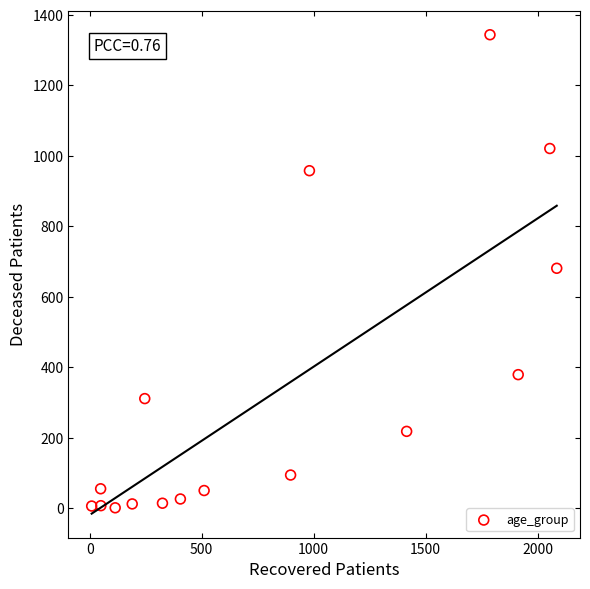

What is the range of X values (max minus min)?

2076